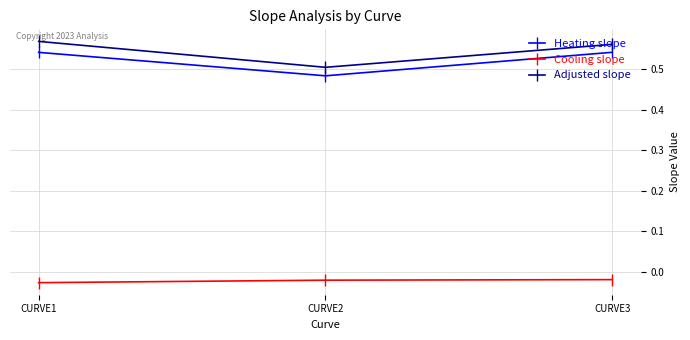

The value of Heating slope at CURVE3 is 0.4. True or false?

False